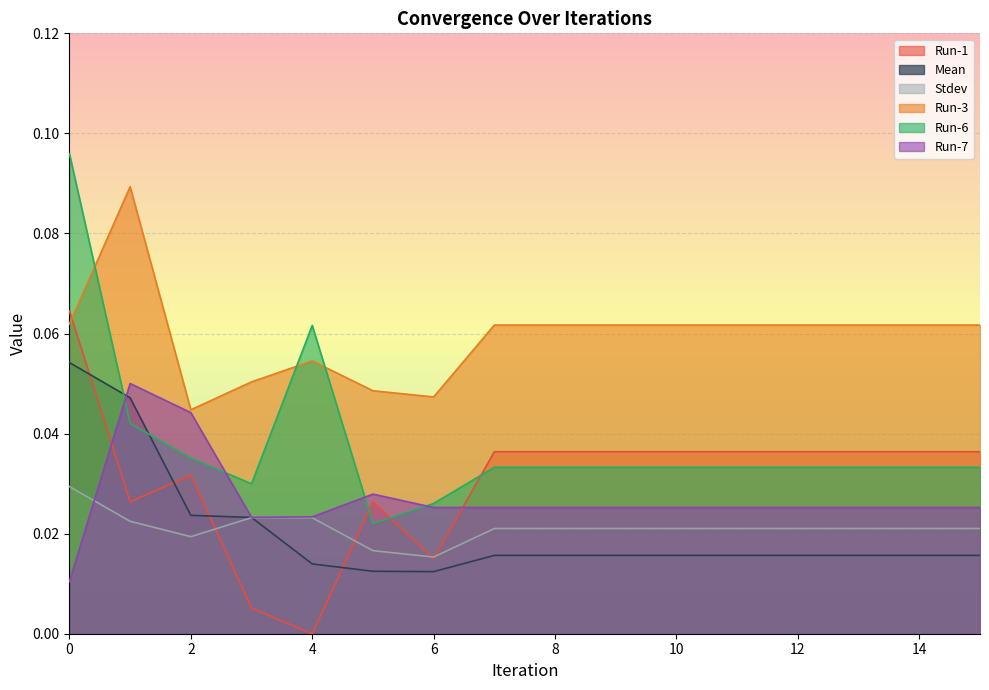

Is it true that Stdev equals 0.0 at 12?

True